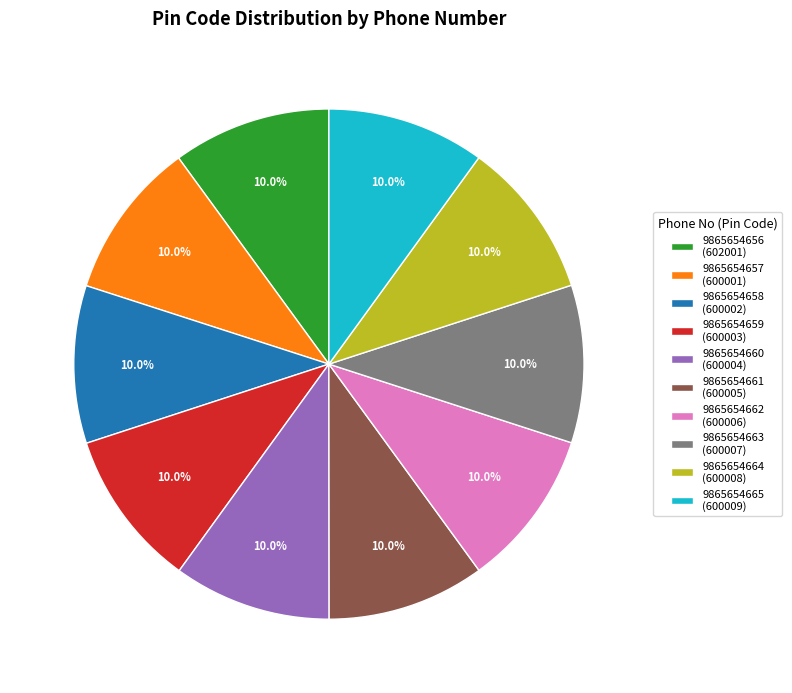

What percentage do 9865654661 and 9865654656 together represent?

20.0%